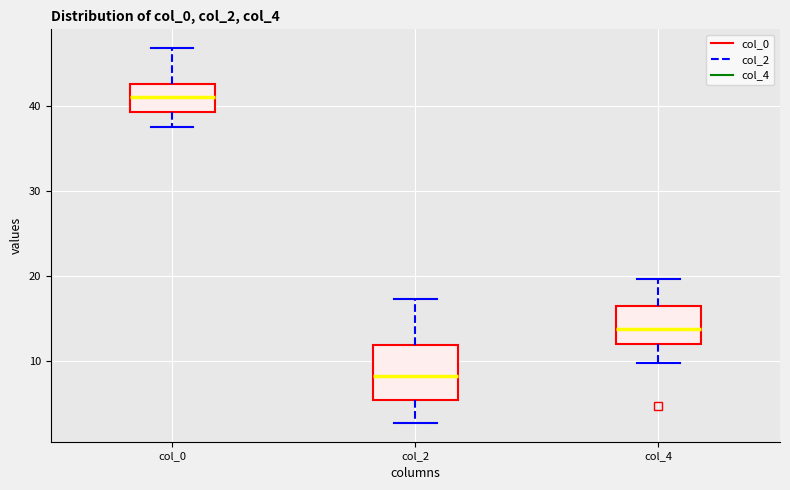

Which box's median line is the highest?

col_0